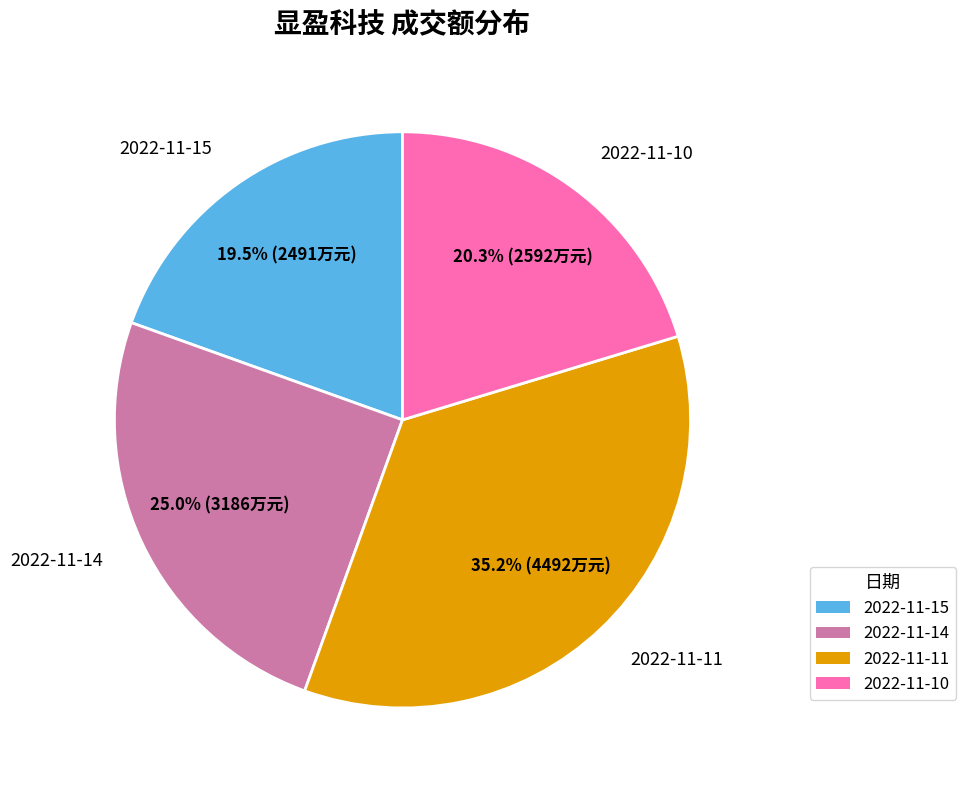

Is 2022-11-15 the majority of the pie?

No